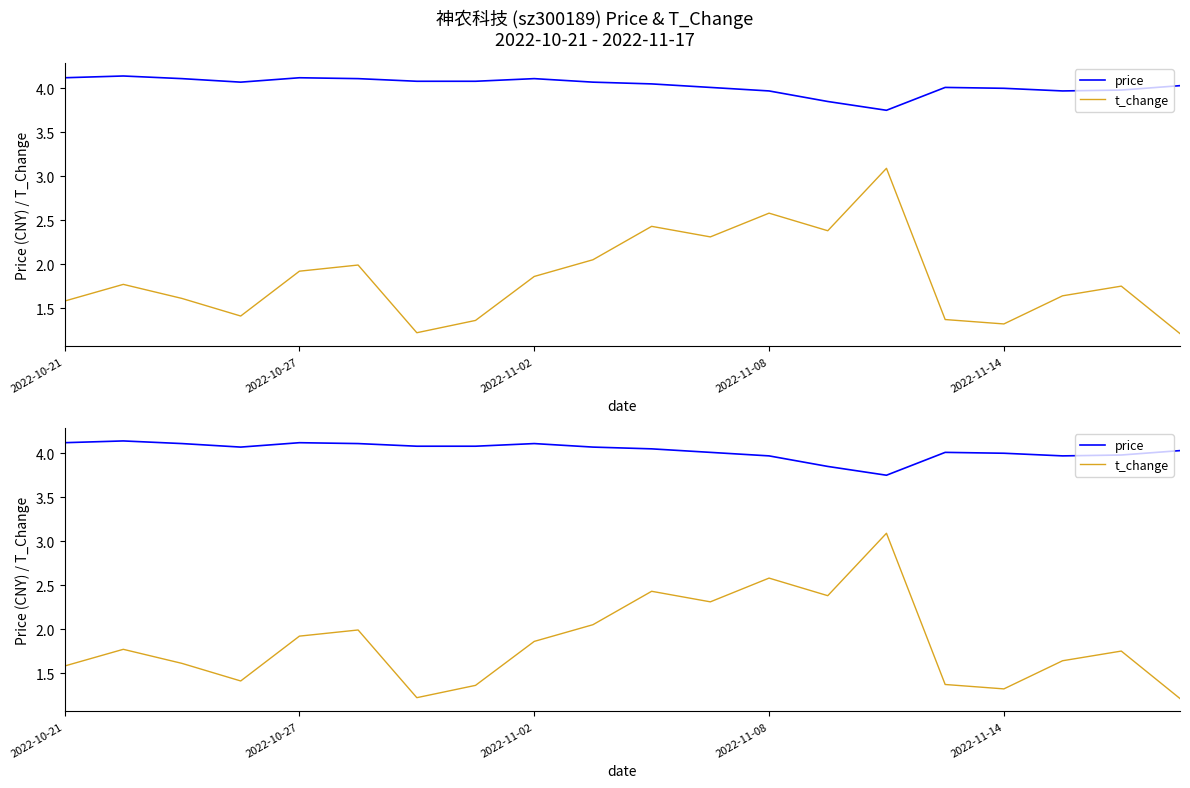

True or false: t_change has more than 1 points higher than both neighbors.

True